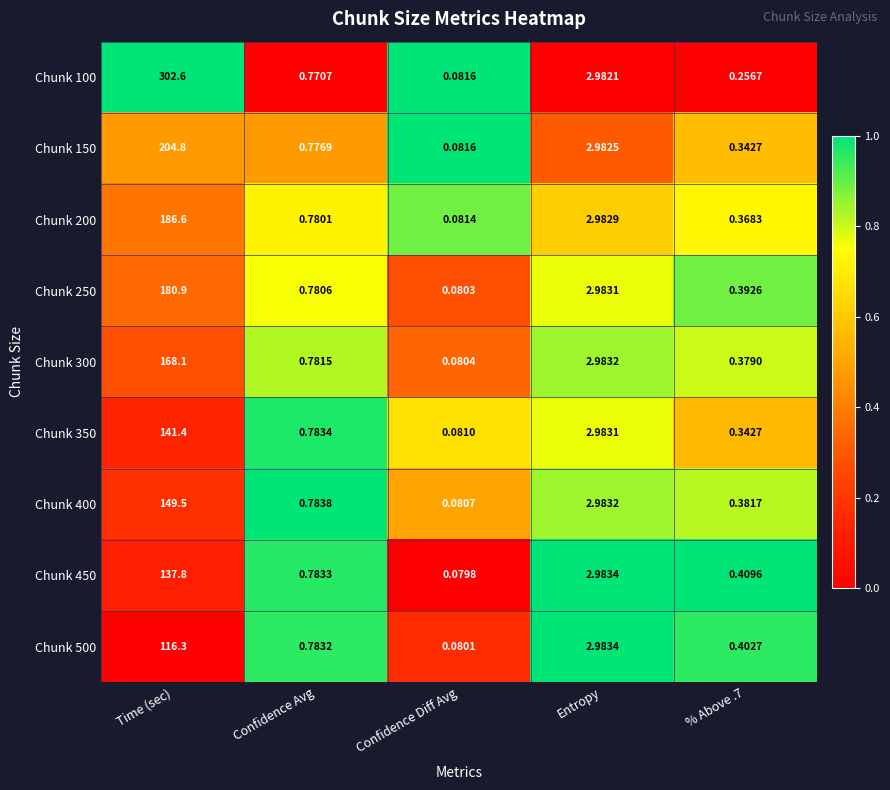

Which category has the lowest value in the Chunk 400 series?

Confidence Diff Avg